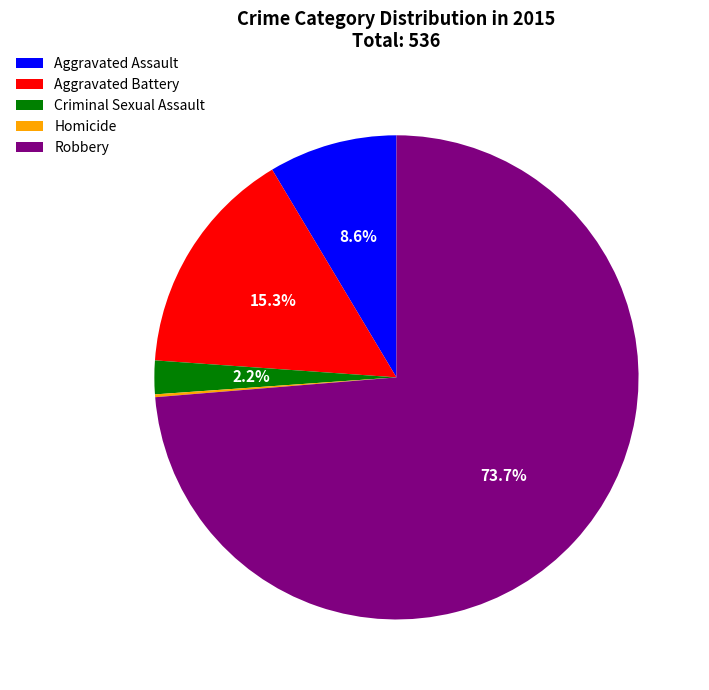

Which slice is the largest?

Robbery